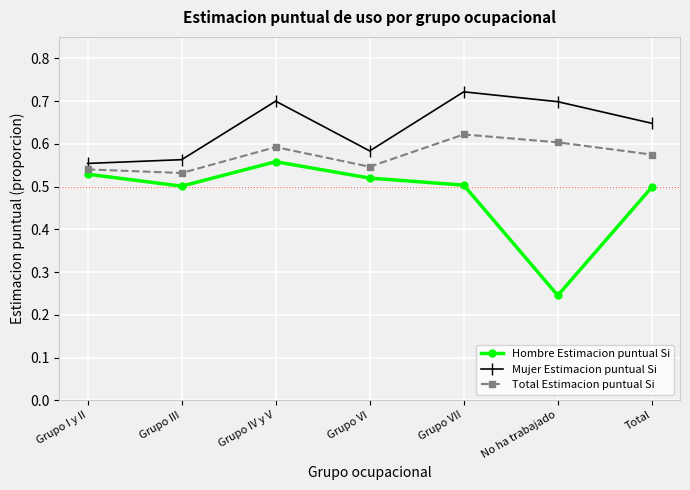

What is the sum of the Total Estimacion puntual Si values at Grupo IV y V and Grupo I y II?

1.1